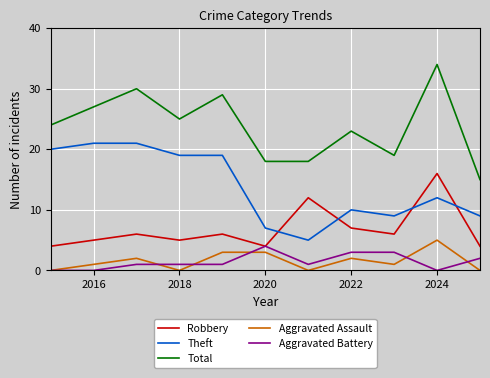

Which series has the largest range (max minus min)?

Total